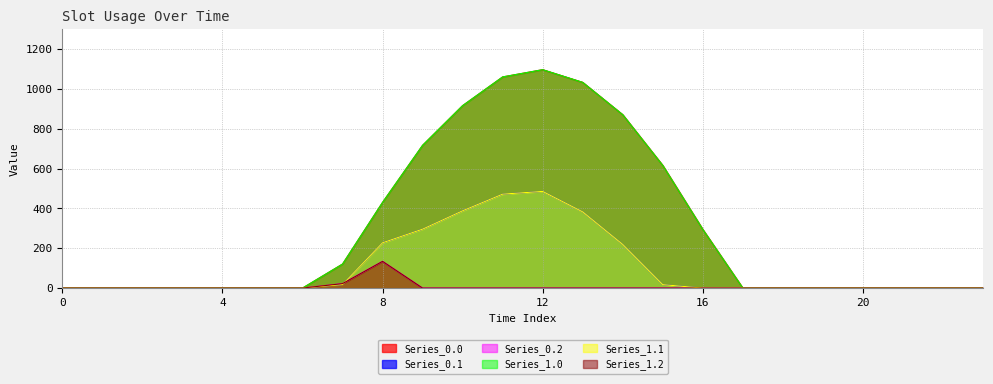

What is the maximum value for Series_0.1?

485.4